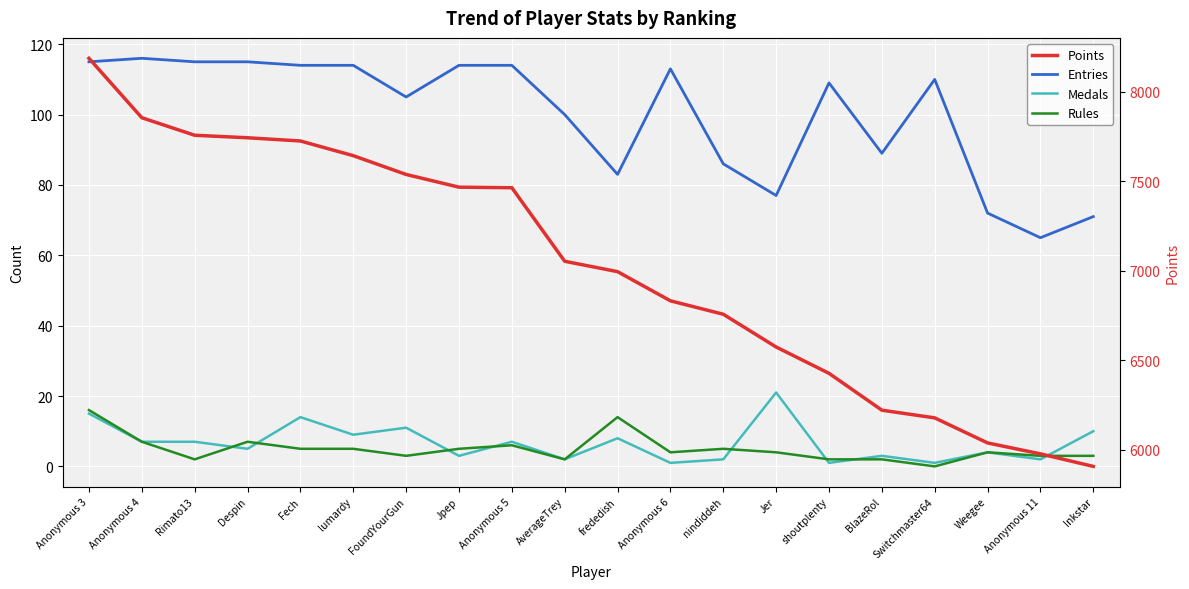

True or false: Points has more than 1 points higher than both neighbors.

False